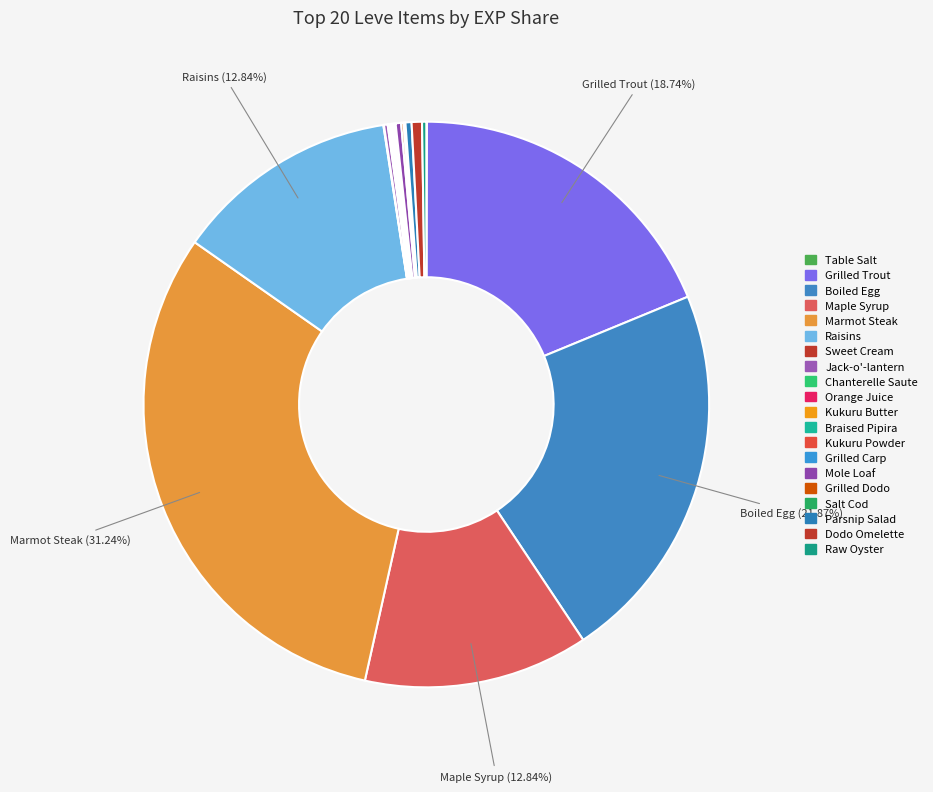

Which slice is the smallest?

Table Salt